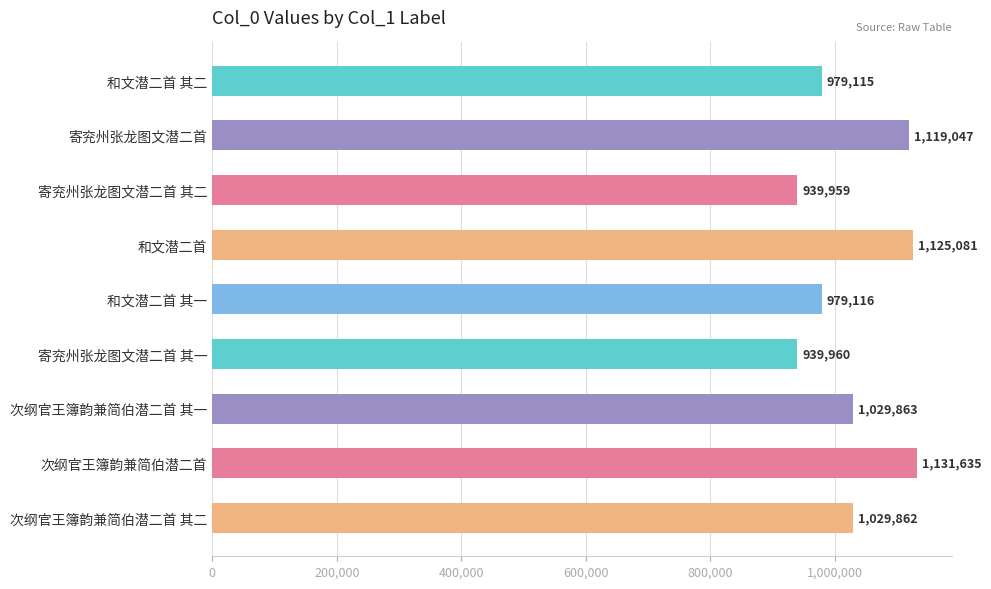

What is the sum of all values?

9273638